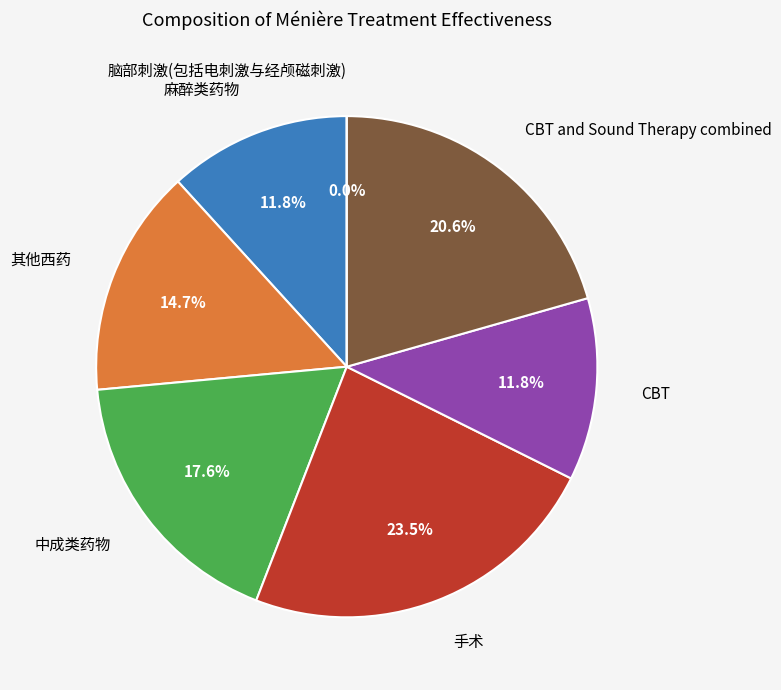

Rank the categories by value from lowest to highest.

脑部刺激(包括电刺激与经颅磁刺激), 麻醉类药物, CBT, 其他西药, 中成类药物, CBT and Sound Therapy combined, 手术